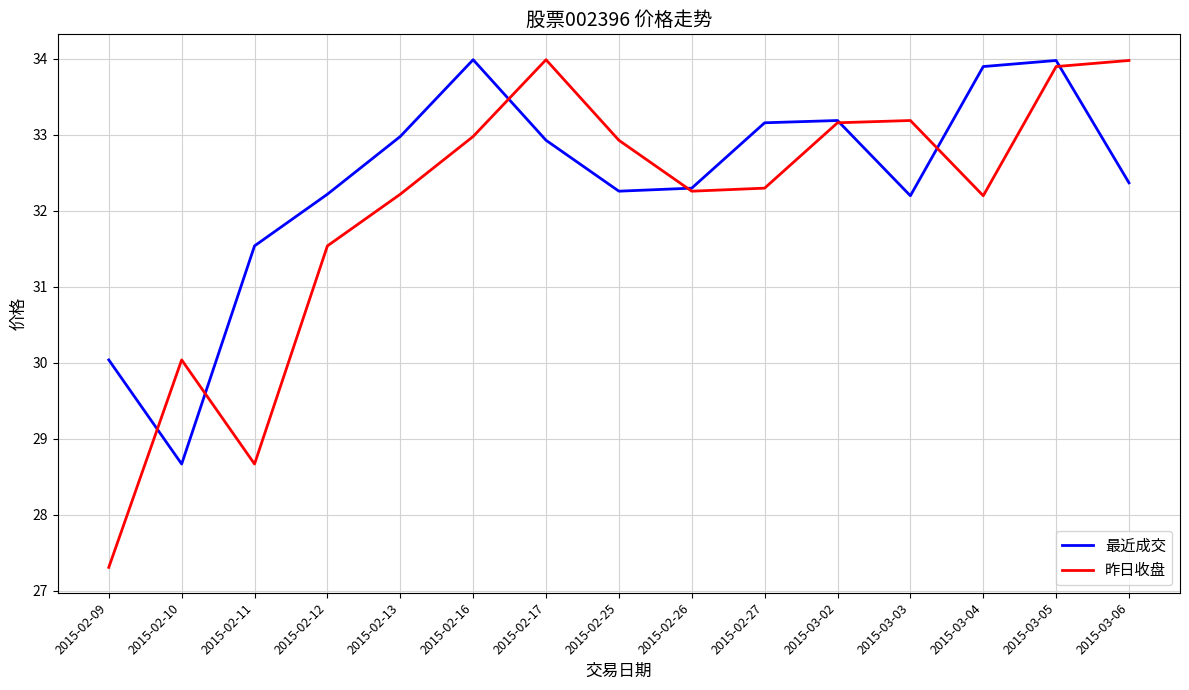

Which series changed the most between 2015-02-27 and 2015-03-06?

昨日收盘